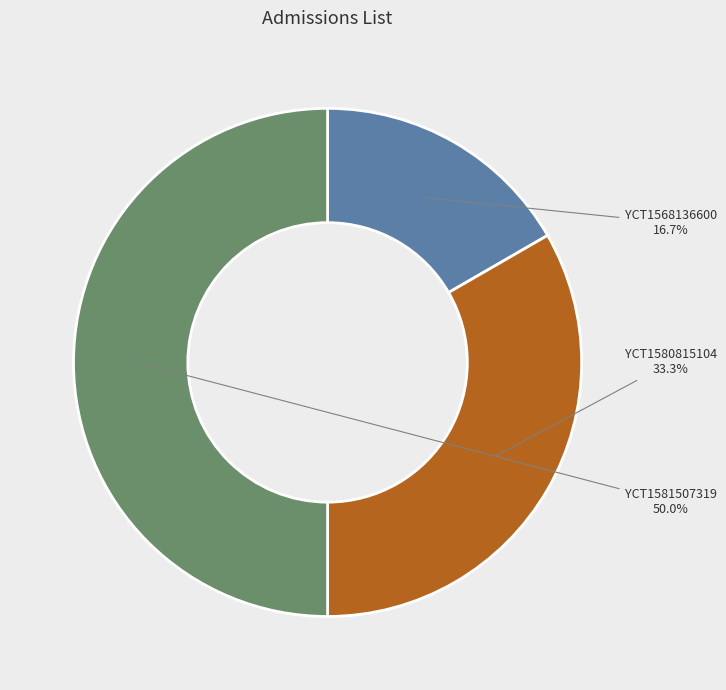

Does YCT1580815104 account for over 50% of the chart?

No